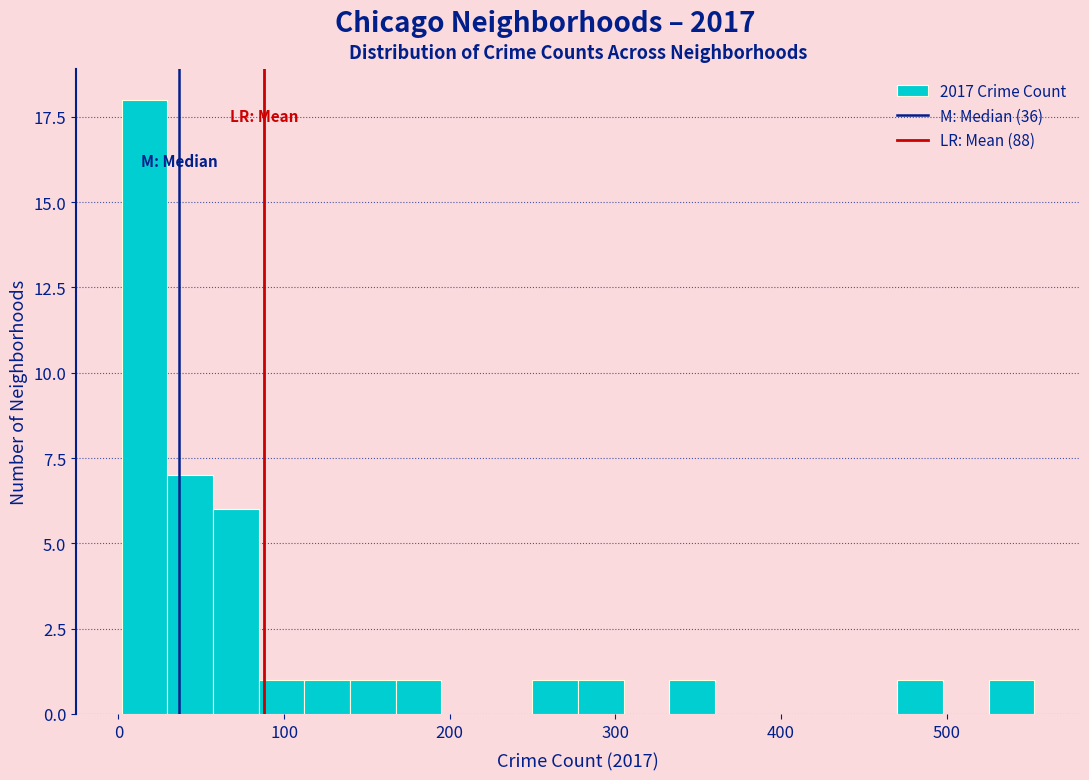

Around what value on the x-axis is the tallest bar? Give the approximate position of its centre, as read against the axis.

20